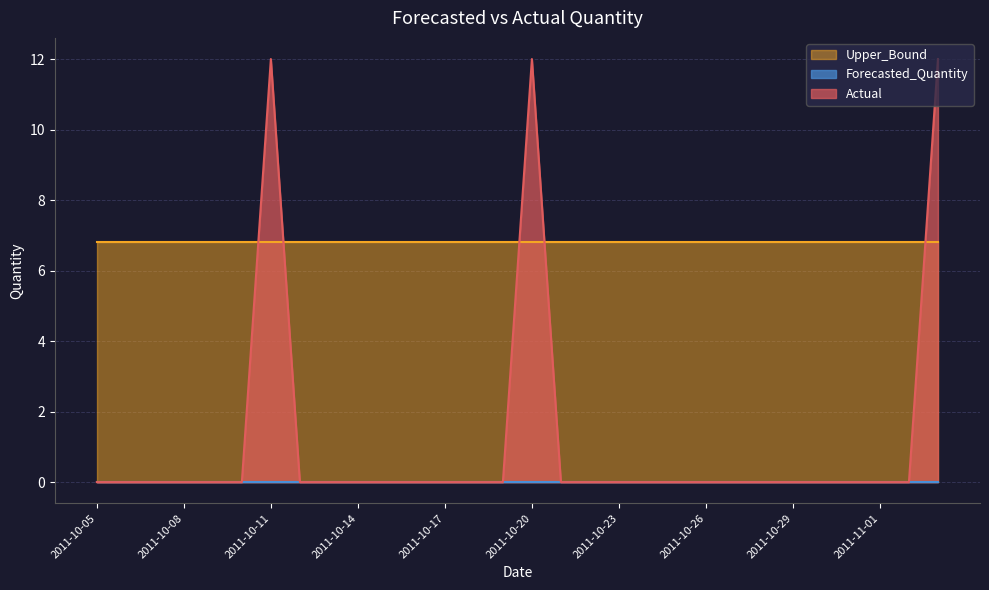

Rank the series by their maximum value, from highest to lowest.

Actual, Upper_Bound, Forecasted_Quantity